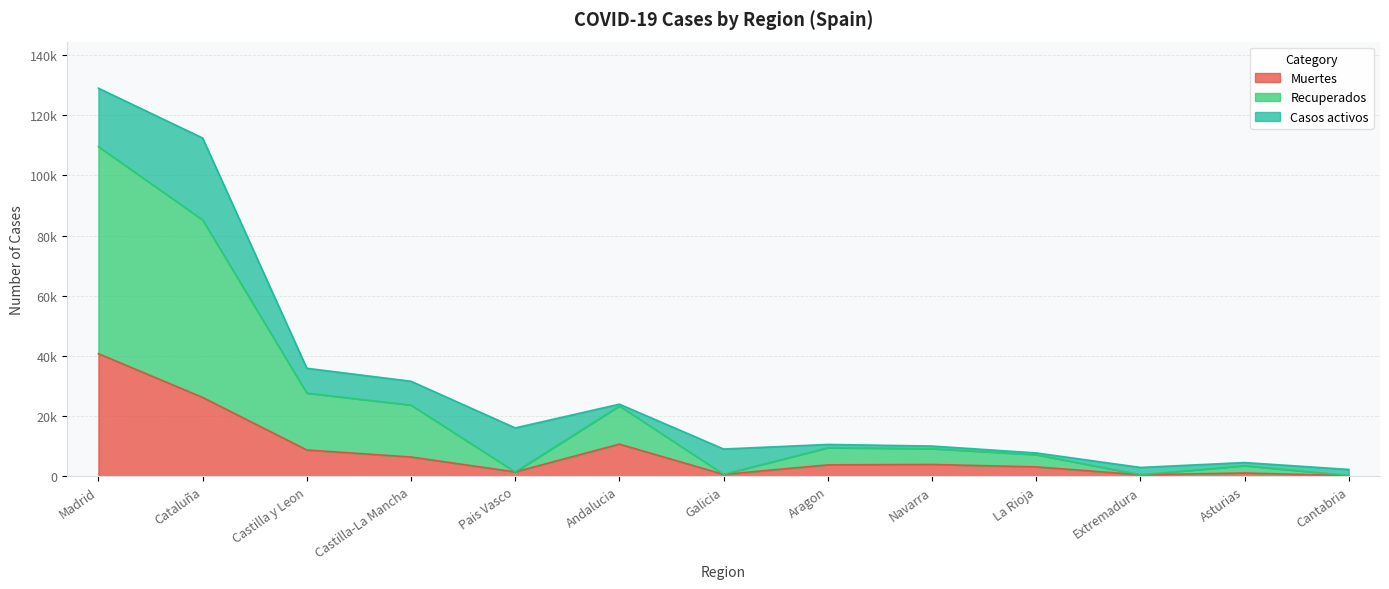

How many interior local valleys does the Muertes series have?

3